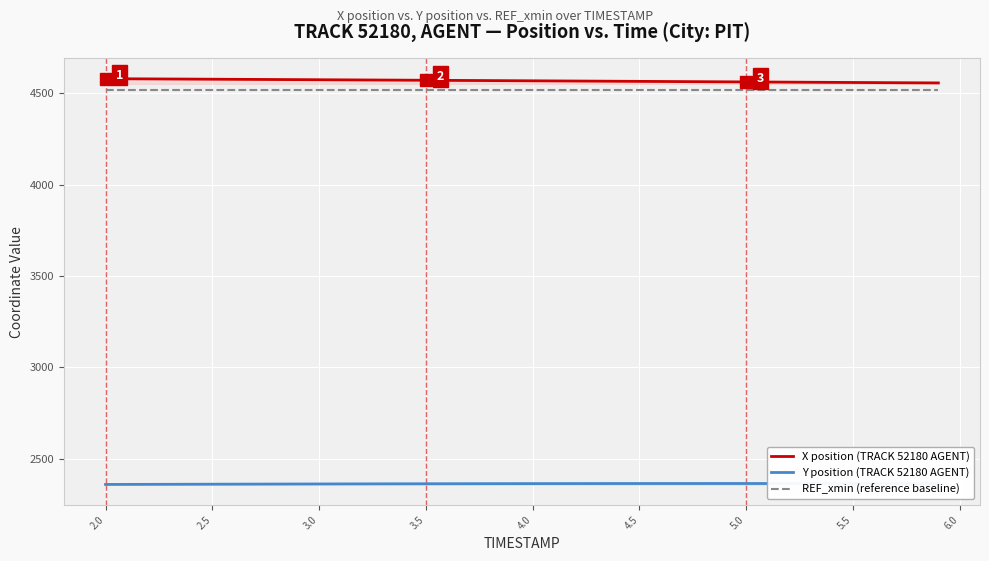

What value does the X position (TRACK 52180 AGENT) series have at 2.5?

4576.0